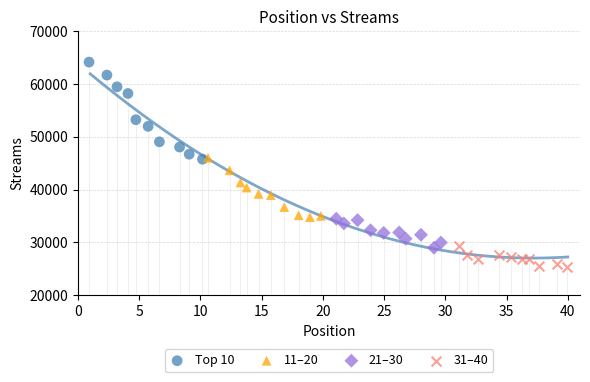

Which series contains the lowest Y value?

31–40